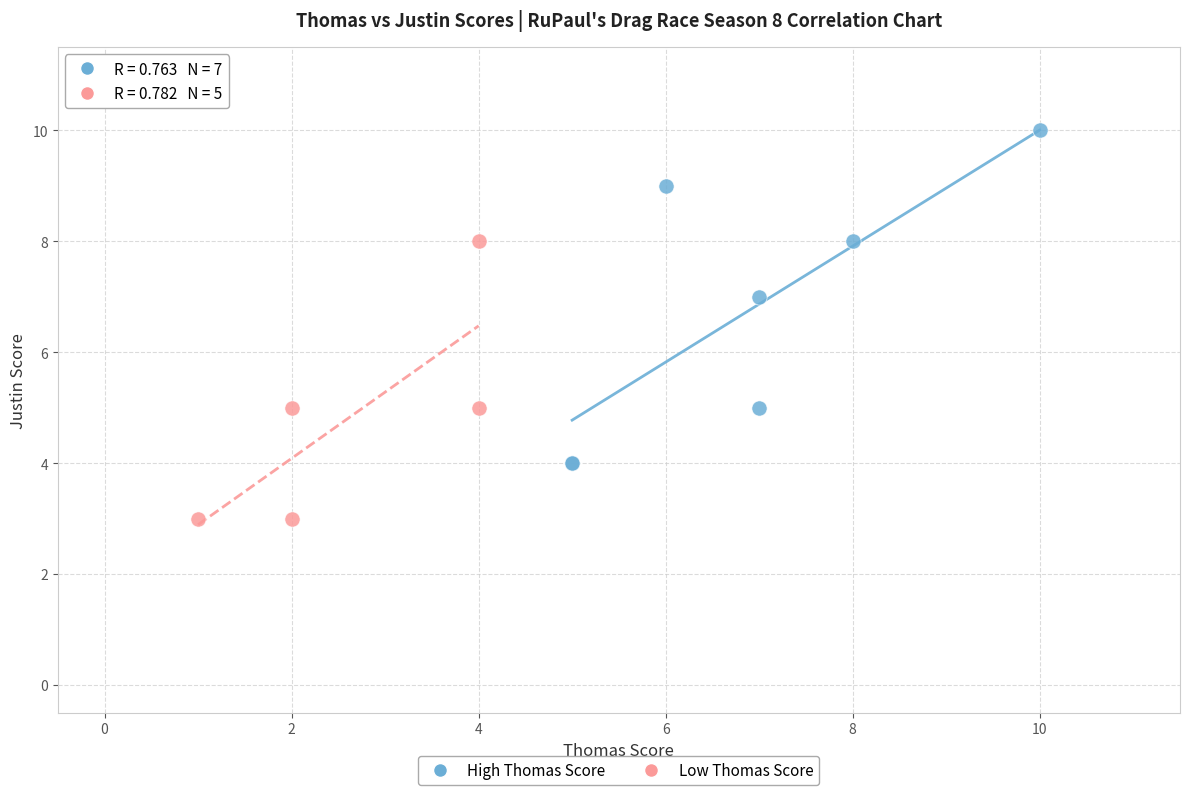

Which series reaches the minimum Y coordinate?

Low Thomas Score